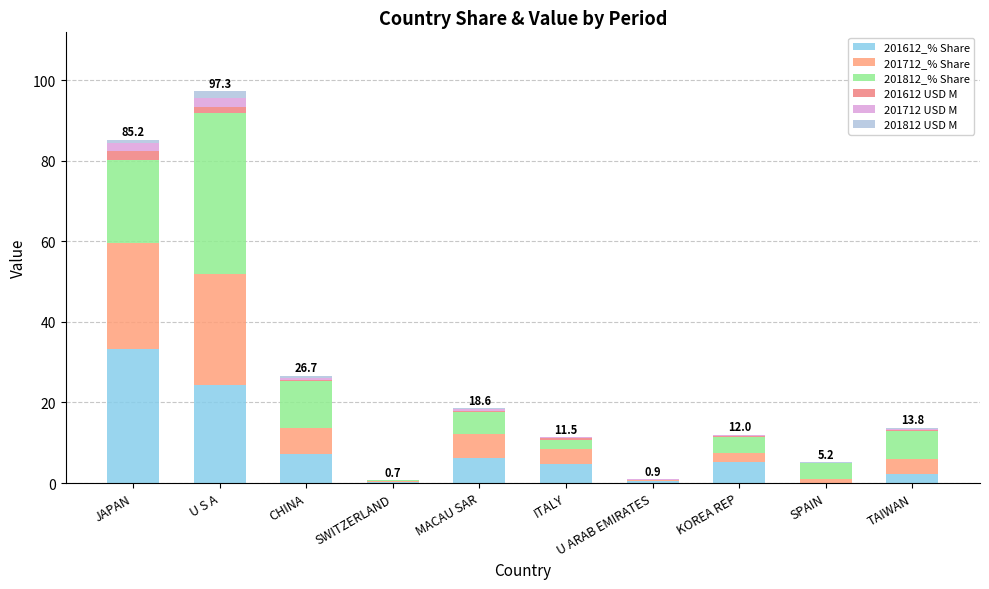

What is the label of the 9th bar from the left?

SPAIN